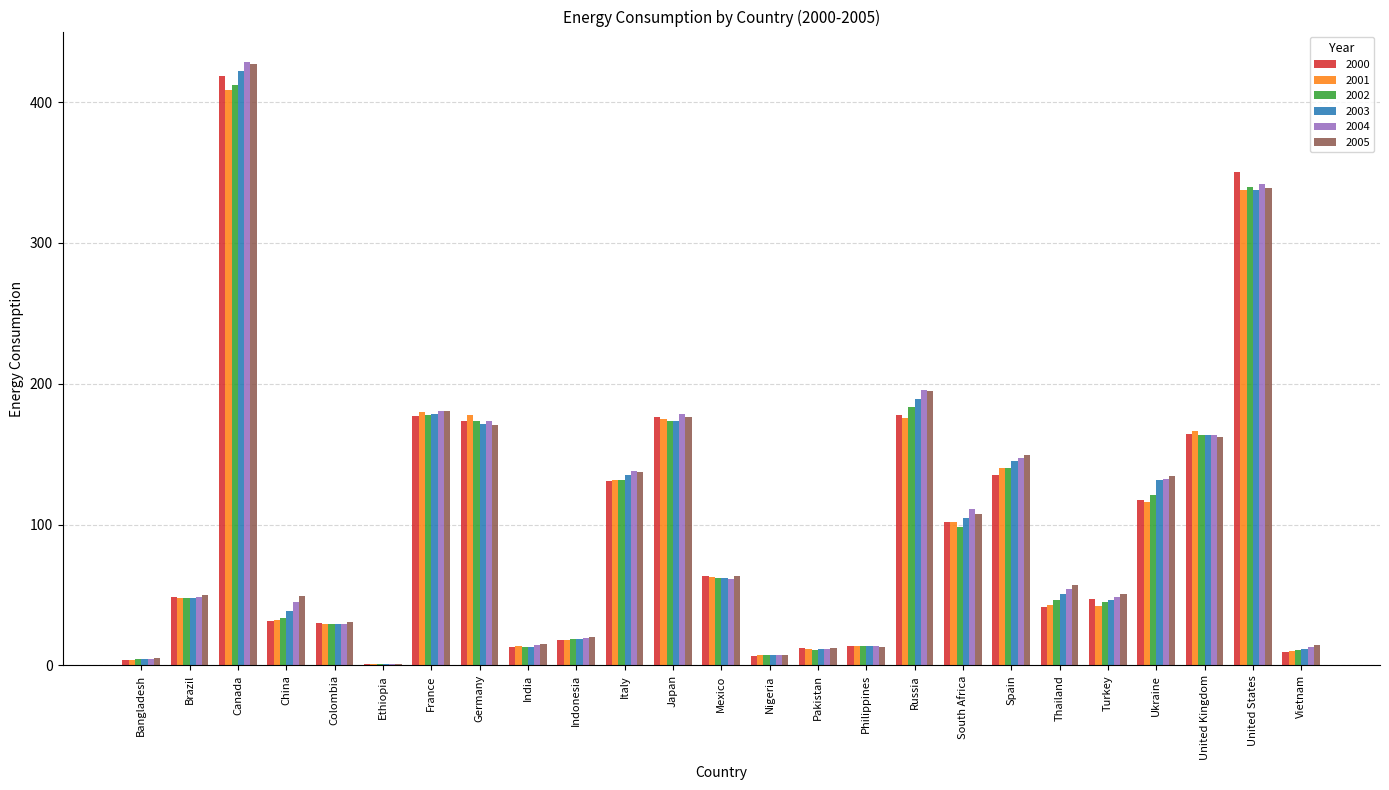

What is the total value across all series at Philippines?

81.9